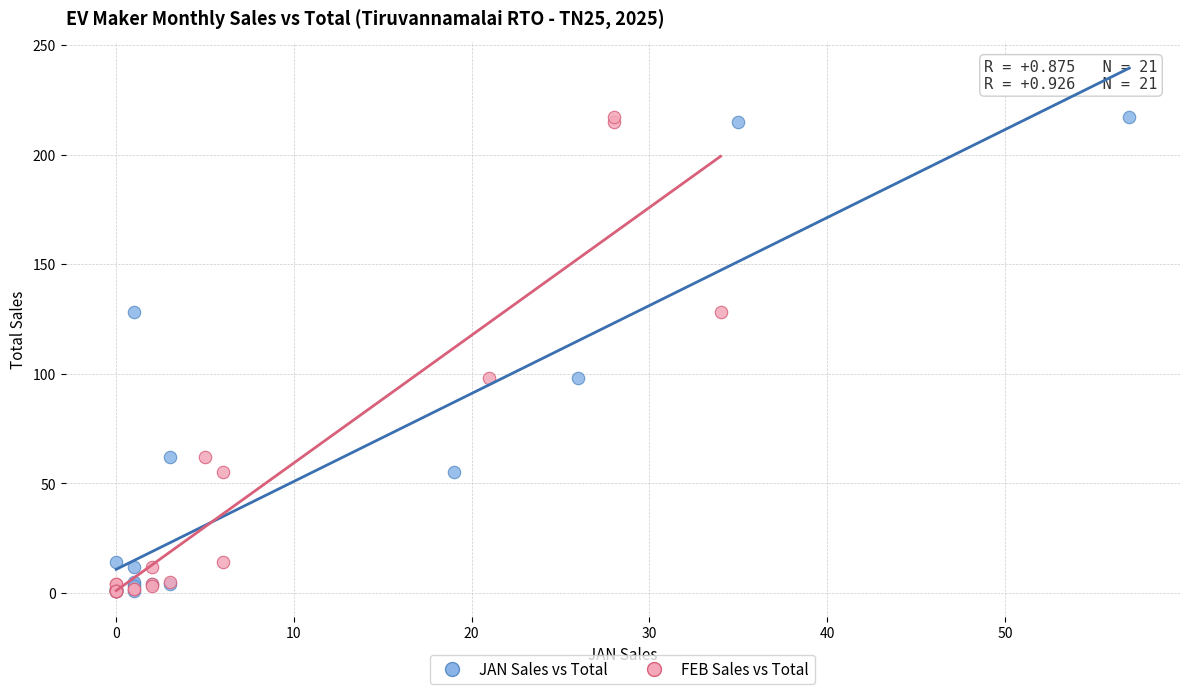

What are all the series names shown in the legend?

JAN Sales vs Total, FEB Sales vs Total